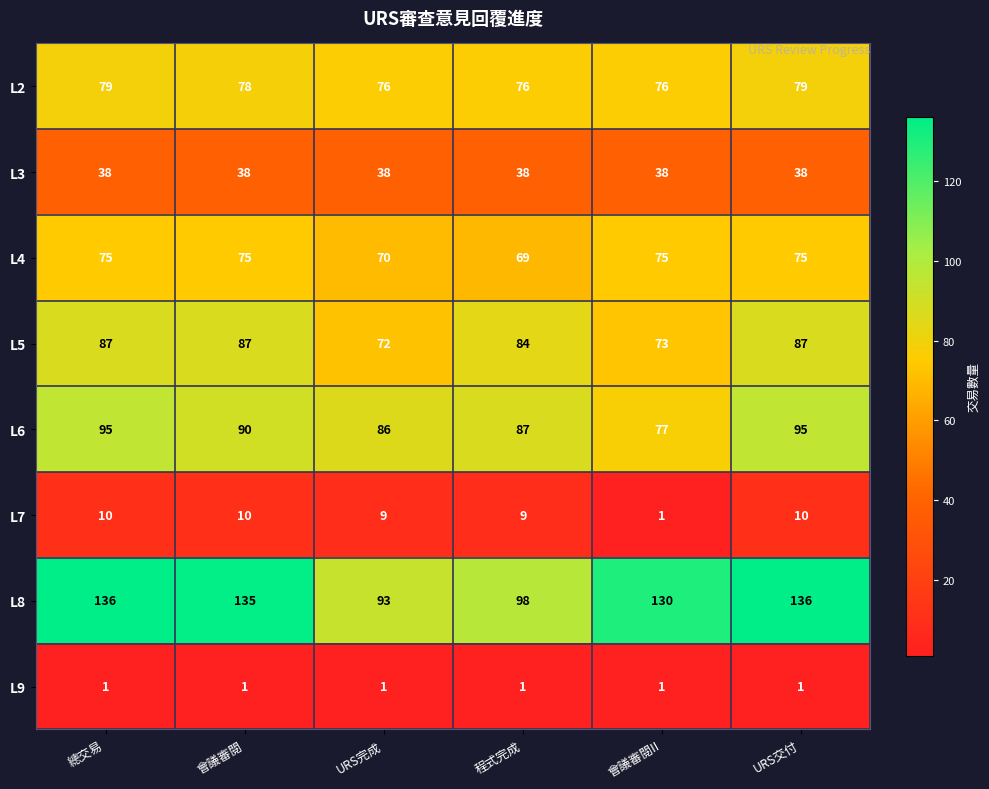

Between 總交易 and 會議審閱II, which series saw the biggest shift?

L6